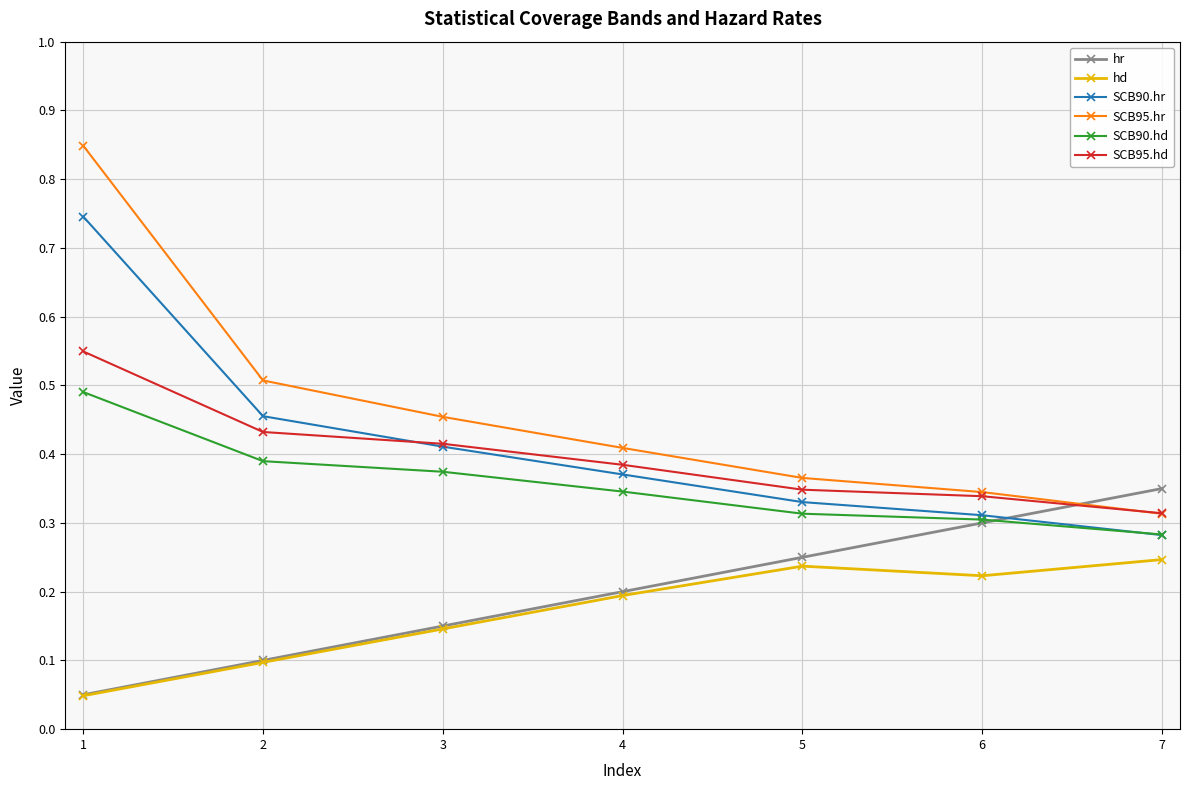

Where do hr and SCB95.hr first cross each other?

6 and 7